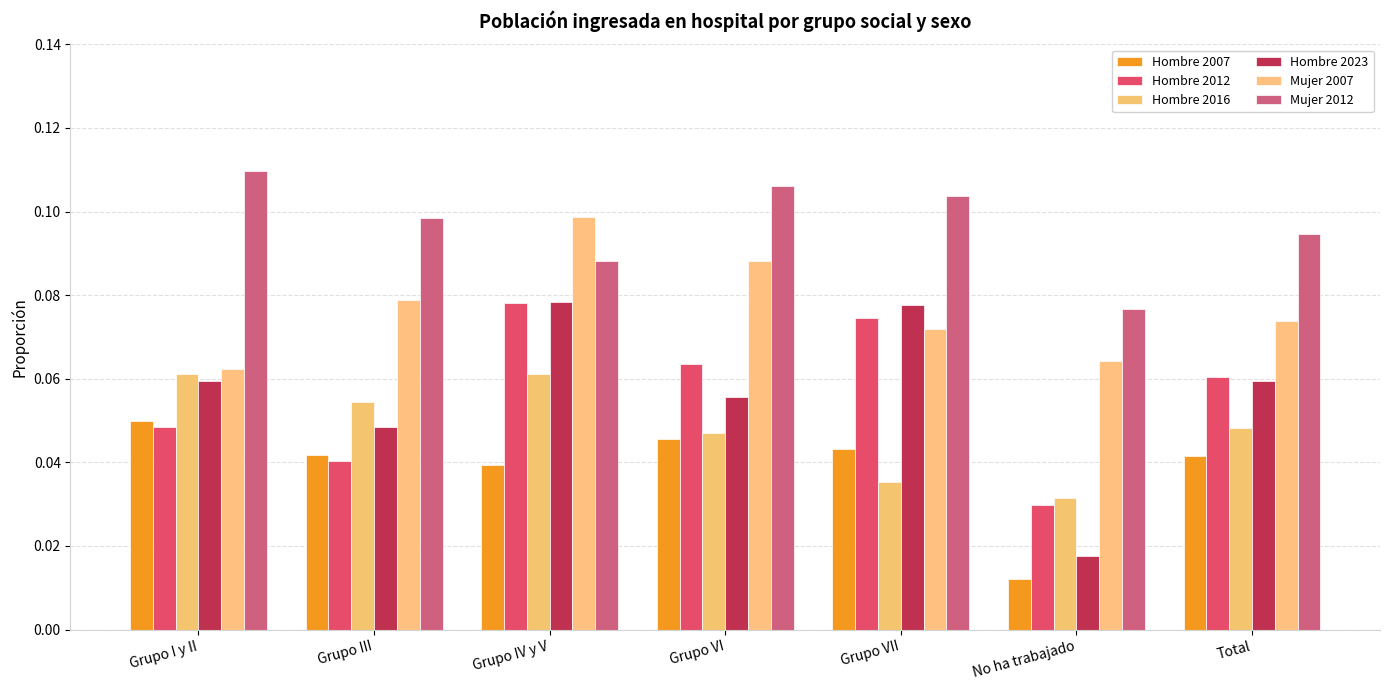

Which label corresponds to the largest value in the chart?

Grupo I y II